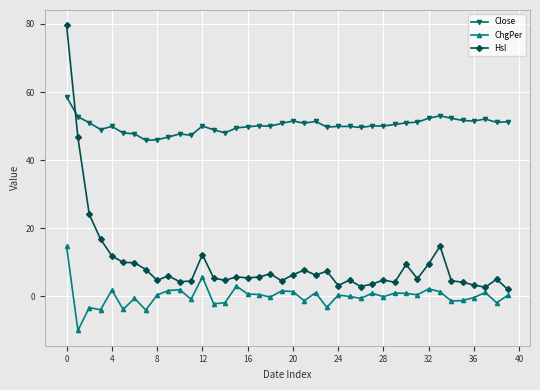

True or false: ChgPer and Hsl intersect in this chart.

False